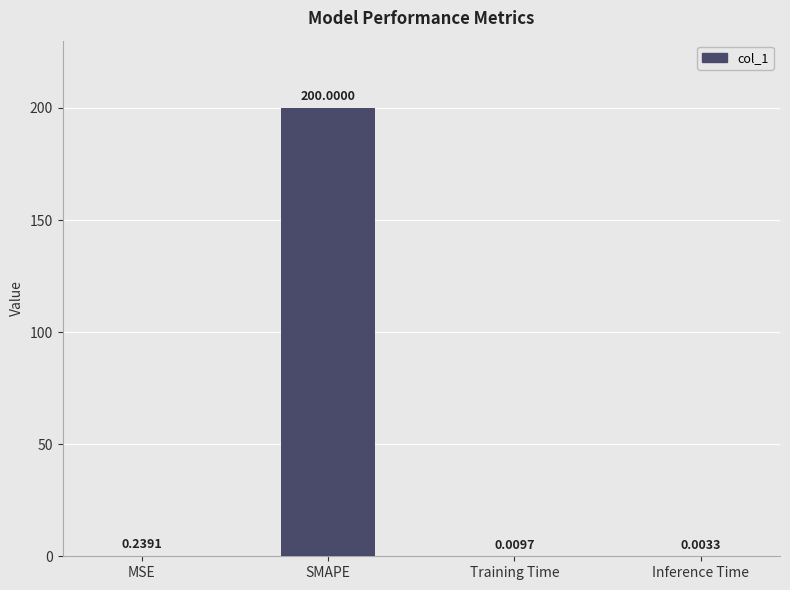

Which label corresponds to the largest value in the chart?

SMAPE